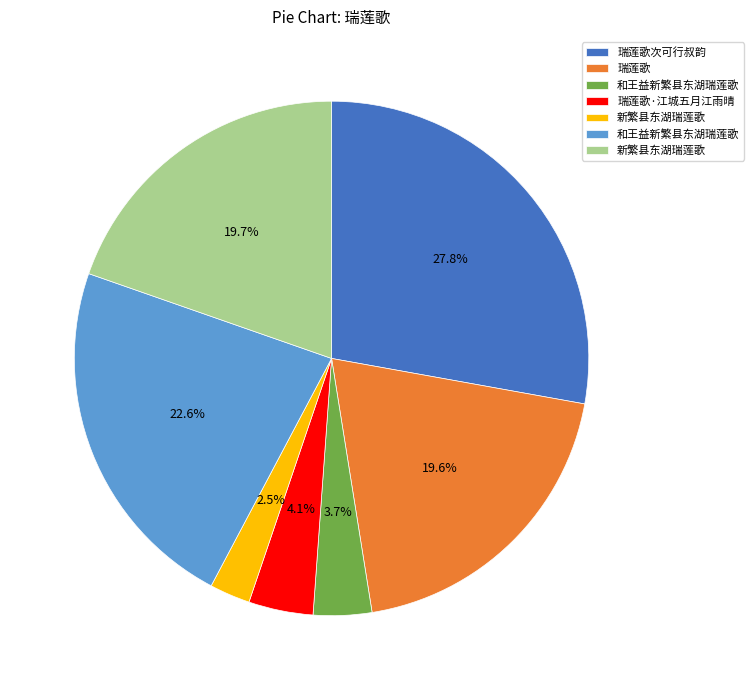

Does any single category account for the majority?

No